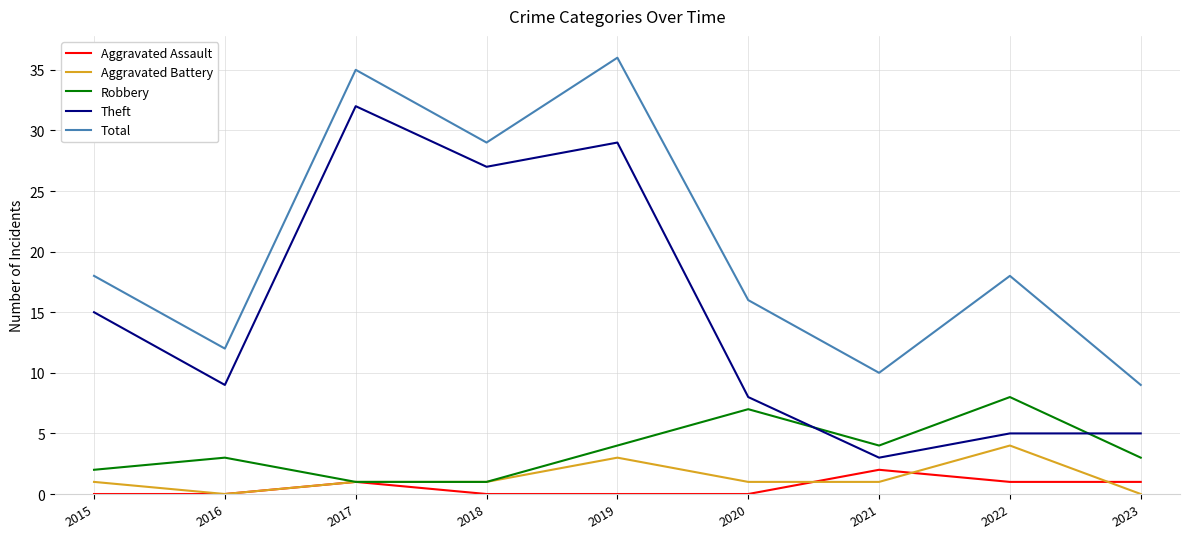

How many lines are shown in the chart?

5